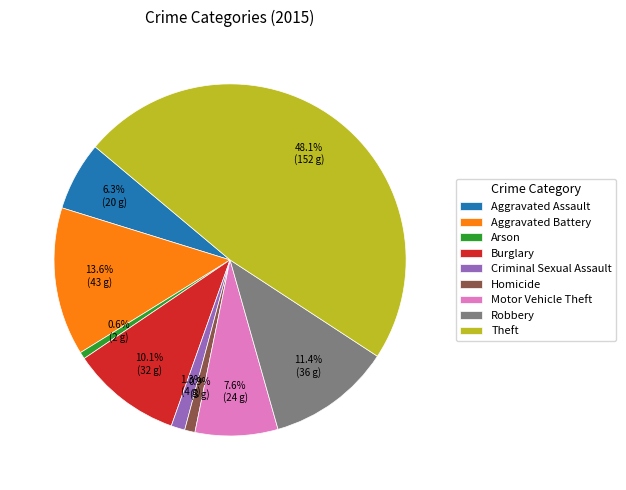

Is it true that Criminal Sexual Assault is 1% of the pie?

True